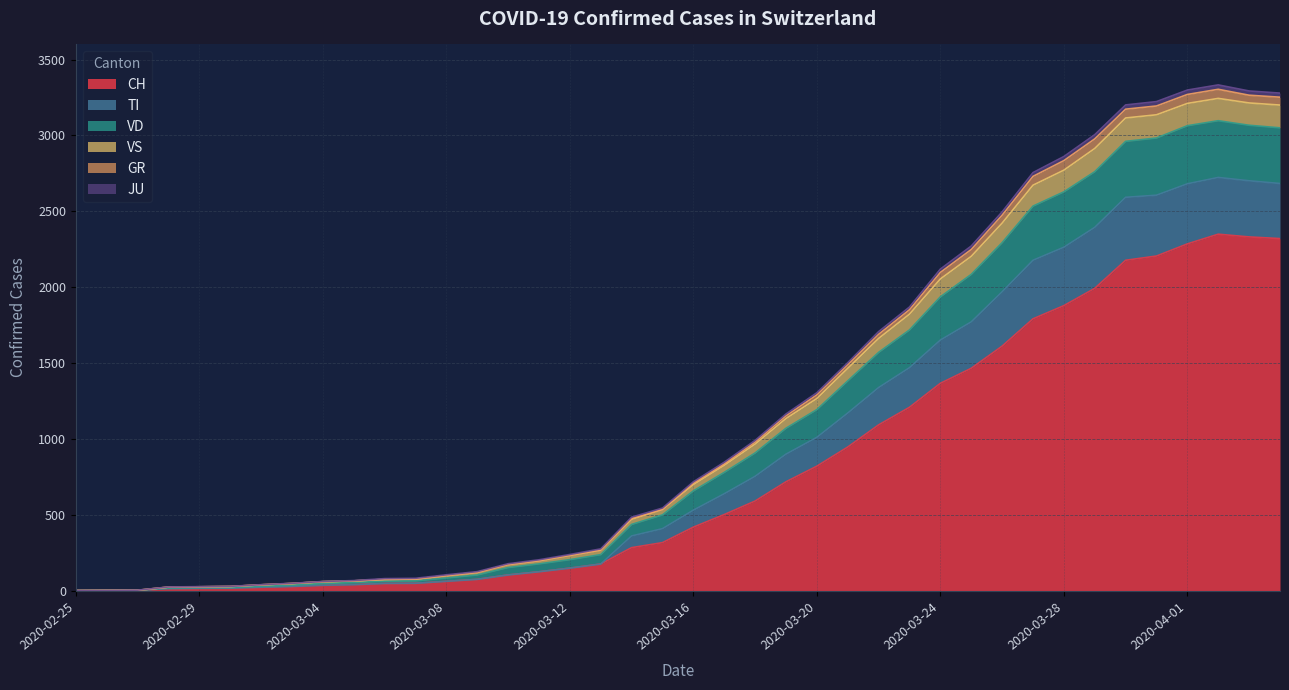

What is the highest value of the CH series?

2349